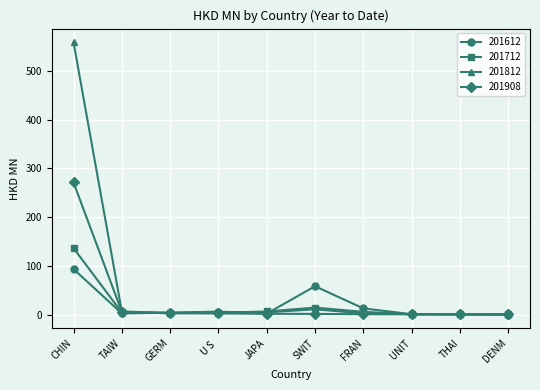

List the series in order of their peak value, highest first.

201812, 201908, 201712, 201612